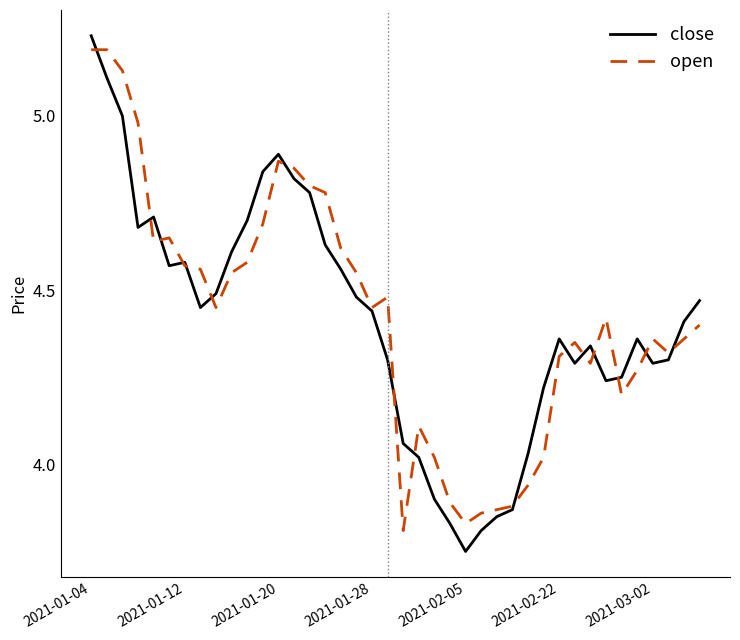

Which series has the widest spread of values?

close